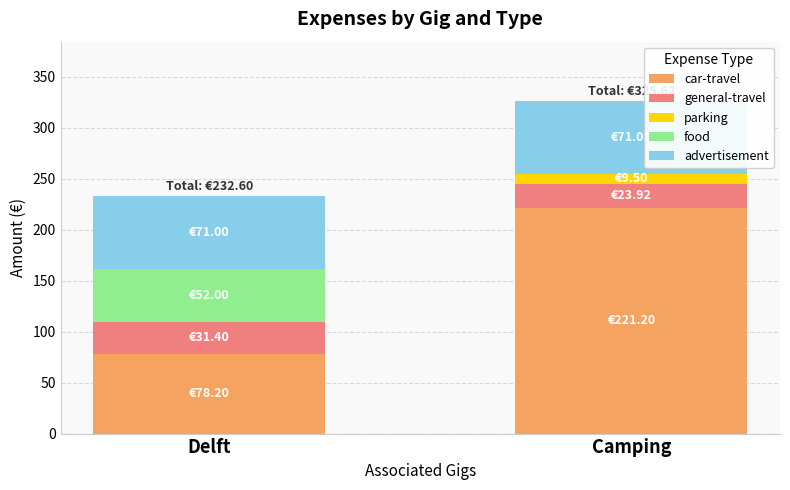

At which label does car-travel reach its peak?

Camping